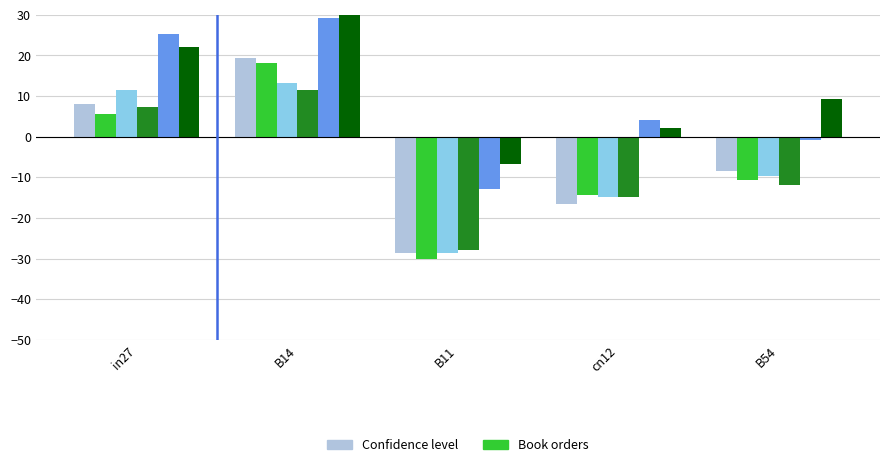

What is the sum of all job338_scenario0_639 values?

-28.5